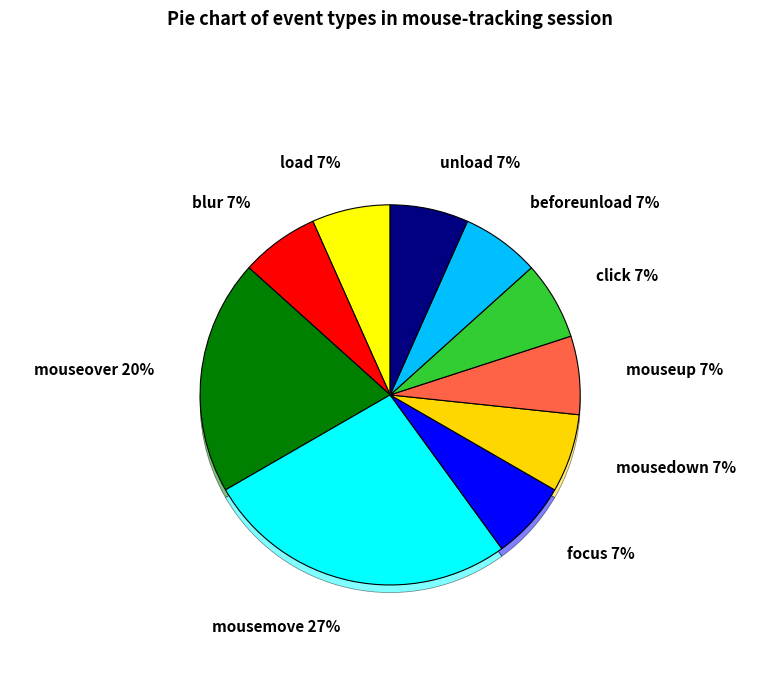

What is the smallest slice in the pie chart?

load